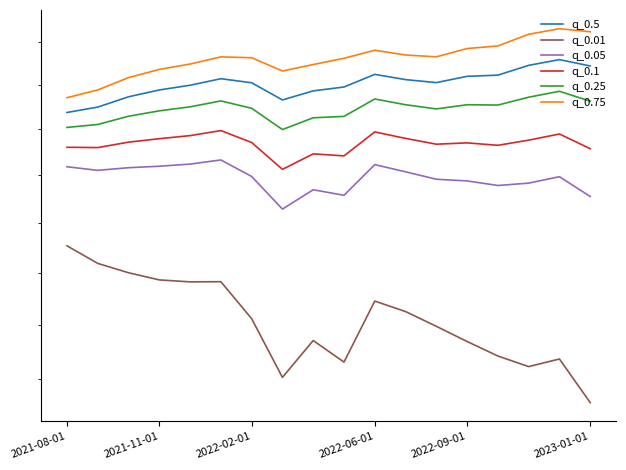

How many interior local valleys does the q_0.25 series have?

3